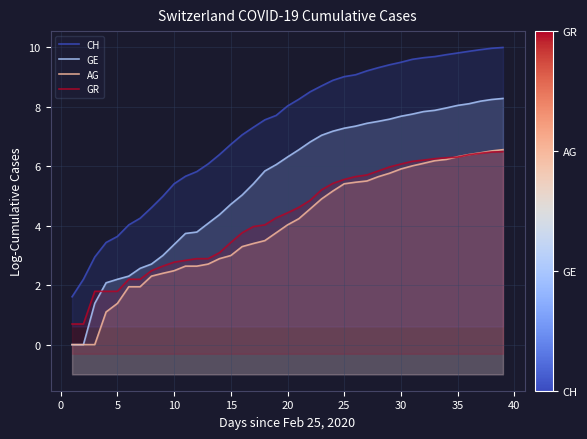

At 28, list the series in order from smallest to largest.

AG, GR, GE, CH